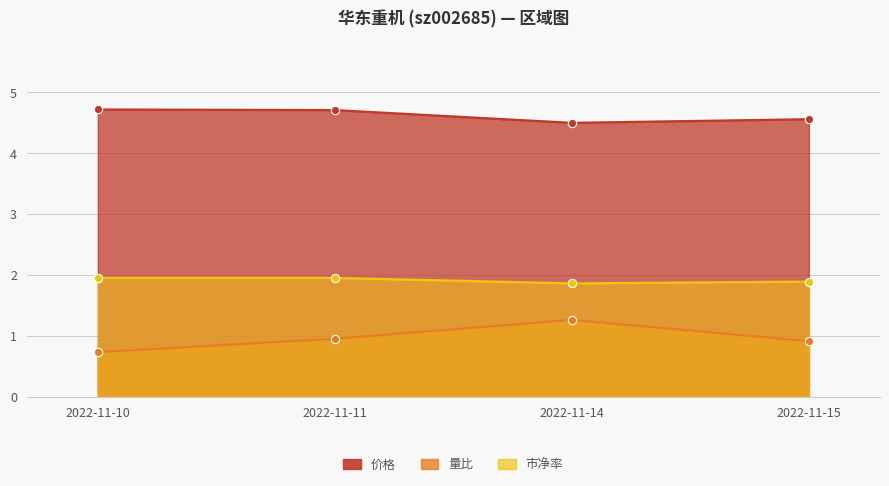

What is the difference between the maximum and minimum values in the 价格 series?

0.2